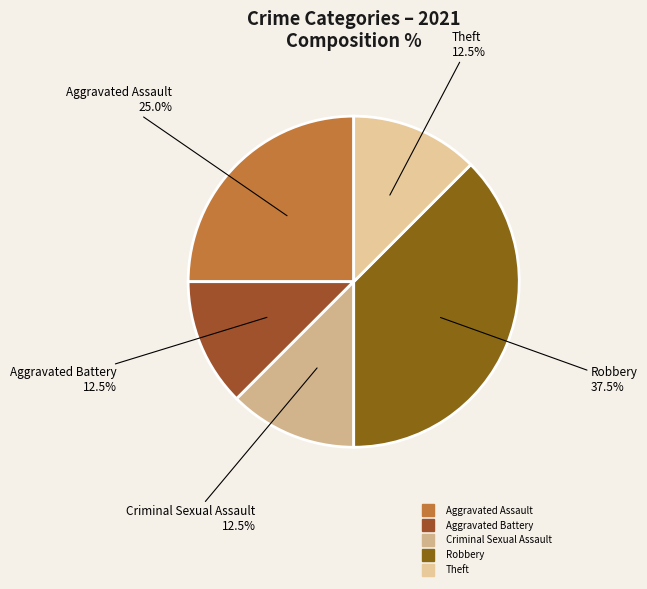

What is the largest slice in the pie chart?

Robbery